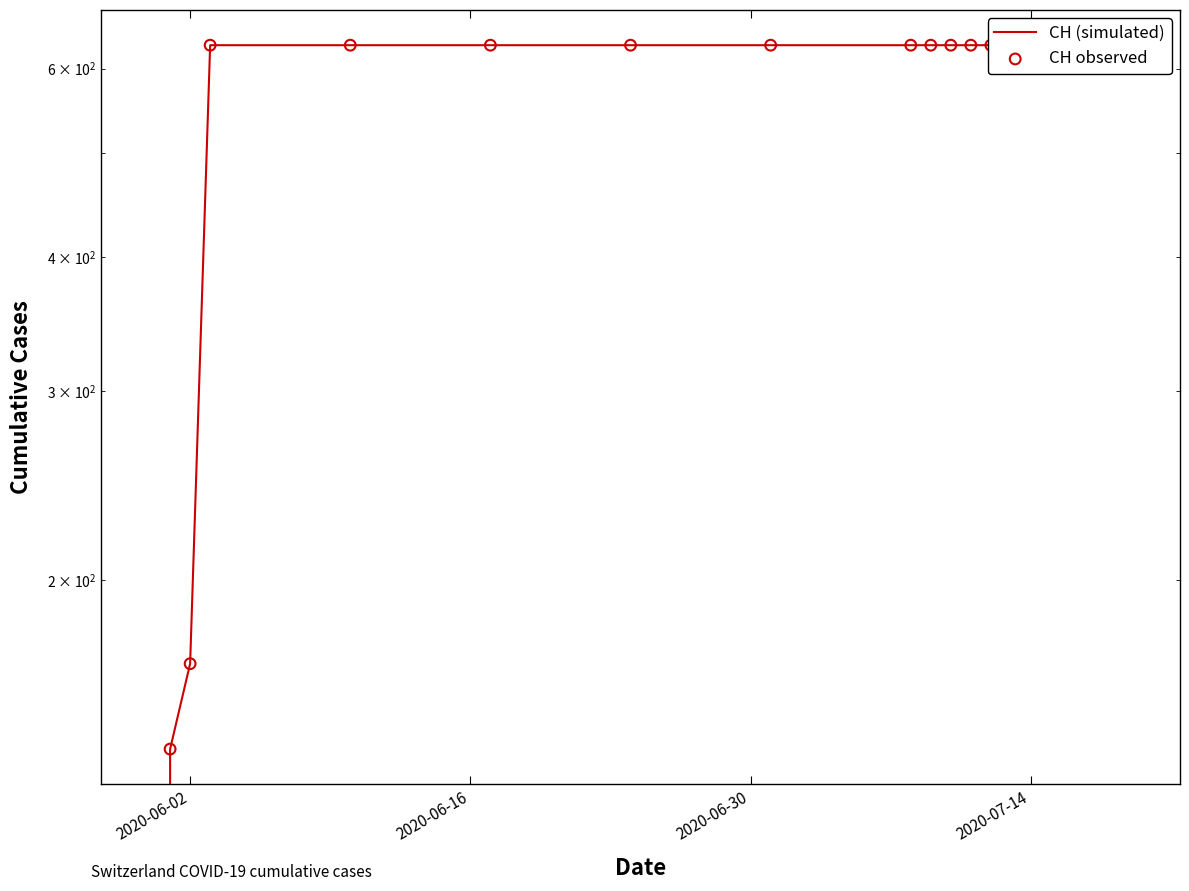

Which series contains the highest Y value?

CH (simulated)